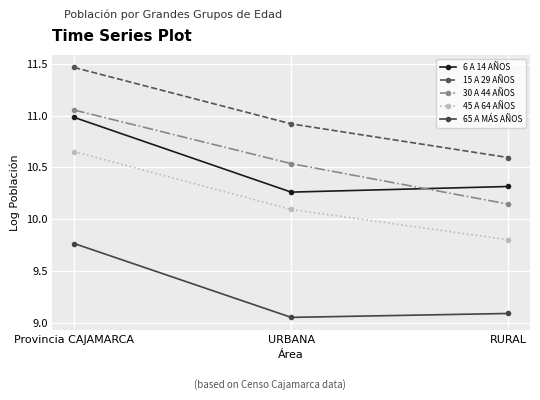

True or false: 6 A 14 AÑOS has a value of 10.3 at URBANA.

True